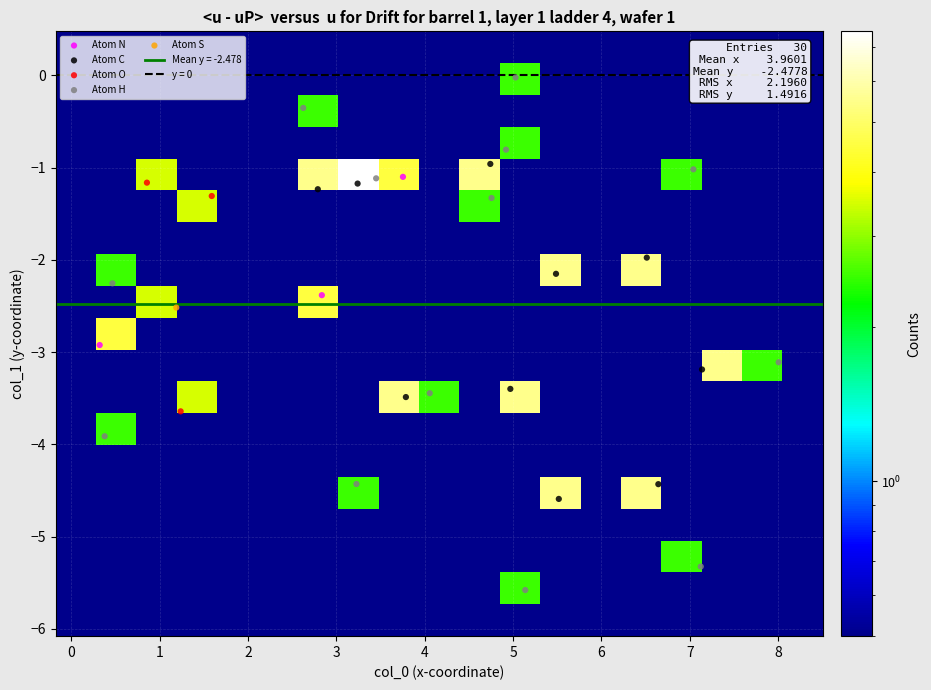

Reading right to left, list all the values displayed in this chart.

row_0: 0.5	0.5	0.5	0.5	0.5	0.5	0.5	0.5	0.5	0.5	0.5	0.5	0.5	0.5	0.5	0.5	0.5	0.5	0.5
row_1: 0.5	0.5	0.5	0.5	0.5	0.5	0.5	2.5	0.5	0.5	0.5	0.5	0.5	0.5	0.5	0.5	0.5	0.5	0.5
row_2: 0.5	0.5	0.5	2.5	0.5	0.5	0.5	0.5	0.5	0.5	0.5	0.5	0.5	0.5	0.5	0.5	0.5	0.5	0.5
row_3: 0.5	0.5	0.5	0.5	0.5	0.5	0.5	0.5	0.5	0.5	0.5	0.5	0.5	0.5	0.5	0.5	0.5	0.5	0.5
row_4: 0.5	0.5	0.5	0.5	5.5	0.5	5.5	0.5	0.5	0.5	0.5	2.5	0.5	0.5	0.5	0.5	0.5	0.5	0.5
row_5: 0.5	0.5	0.5	0.5	0.5	0.5	0.5	0.5	0.5	0.5	0.5	0.5	0.5	0.5	0.5	0.5	0.5	0.5	0.5
row_6: 0.5	0.5	0.5	0.5	0.5	0.5	0.5	0.5	0.5	0.5	0.5	0.5	0.5	0.5	0.5	0.5	0.5	2.5	0.5
row_7: 0.5	0.5	0.5	0.5	0.5	0.5	0.5	5.5	0.5	2.5	5.5	0.5	0.5	0.5	0.5	3.5	0.5	0.5	0.5
row_8: 0.5	2.5	5.5	0.5	0.5	0.5	0.5	0.5	0.5	0.5	0.5	0.5	0.5	0.5	0.5	0.5	0.5	0.5	0.5
row_9: 0.5	0.5	0.5	0.5	0.5	0.5	0.5	0.5	0.5	0.5	0.5	0.5	0.5	0.5	0.5	0.5	0.5	4.5	0.5
row_10: 0.5	0.5	0.5	0.5	0.5	0.5	0.5	0.5	0.5	0.5	0.5	0.5	4.5	0.5	0.5	0.5	3.5	0.5	0.5
row_11: 0.5	0.5	0.5	0.5	5.5	0.5	5.5	0.5	0.5	0.5	0.5	0.5	0.5	0.5	0.5	0.5	0.5	2.5	0.5
row_12: 0.5	0.5	0.5	0.5	0.5	0.5	0.5	0.5	0.5	0.5	0.5	0.5	0.5	0.5	0.5	0.5	0.5	0.5	0.5
row_13: 0.5	0.5	0.5	0.5	0.5	0.5	0.5	0.5	2.5	0.5	0.5	0.5	0.5	0.5	0.5	3.5	0.5	0.5	0.5
row_14: 0.5	0.5	0.5	2.5	0.5	0.5	0.5	0.5	5.5	0.5	4.5	7.5	5.5	0.5	0.5	0.5	3.5	0.5	0.5
row_15: 0.5	0.5	0.5	0.5	0.5	0.5	0.5	2.5	0.5	0.5	0.5	0.5	0.5	0.5	0.5	0.5	0.5	0.5	0.5
row_16: 0.5	0.5	0.5	0.5	0.5	0.5	0.5	0.5	0.5	0.5	0.5	0.5	2.5	0.5	0.5	0.5	0.5	0.5	0.5
row_17: 0.5	0.5	0.5	0.5	0.5	0.5	0.5	2.5	0.5	0.5	0.5	0.5	0.5	0.5	0.5	0.5	0.5	0.5	0.5
row_18: 0.5	0.5	0.5	0.5	0.5	0.5	0.5	0.5	0.5	0.5	0.5	0.5	0.5	0.5	0.5	0.5	0.5	0.5	0.5